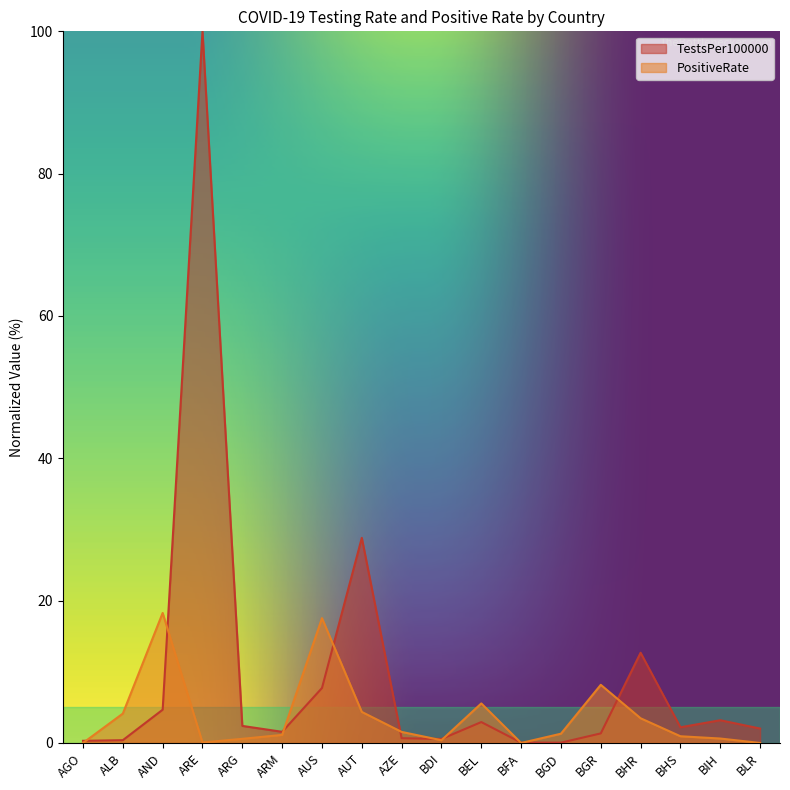

What is the value of the PositiveRate point at the 15th from the left?

3.5